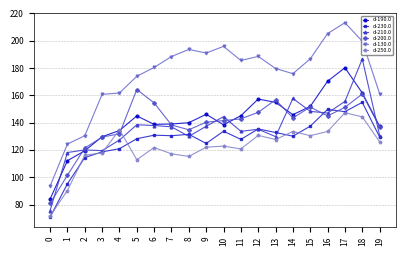

The d-190.0 series shows 138.4 at 10. True or false?

True